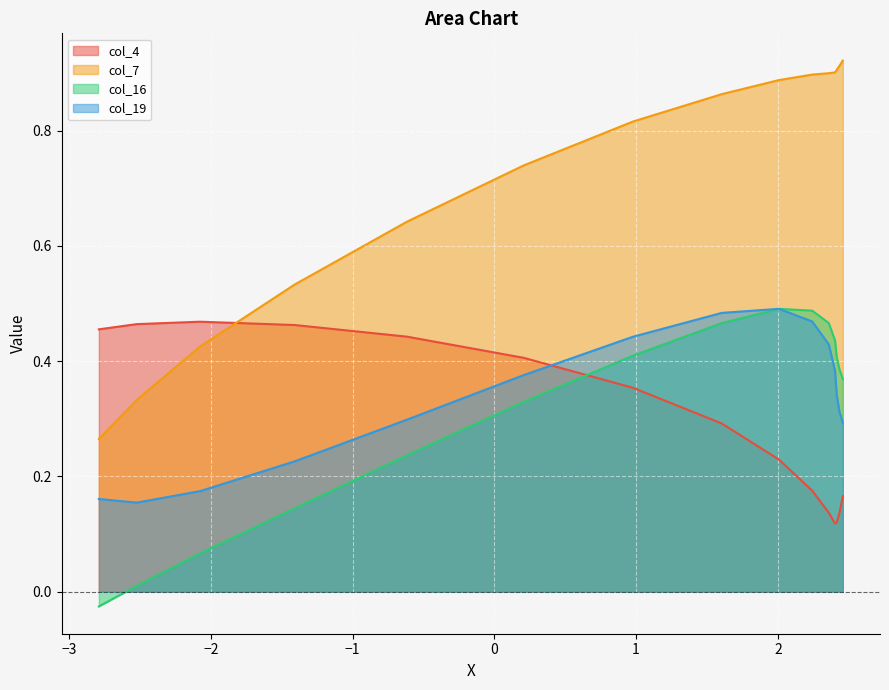

True or false: col_16 has more than 0 interior local peaks.

True